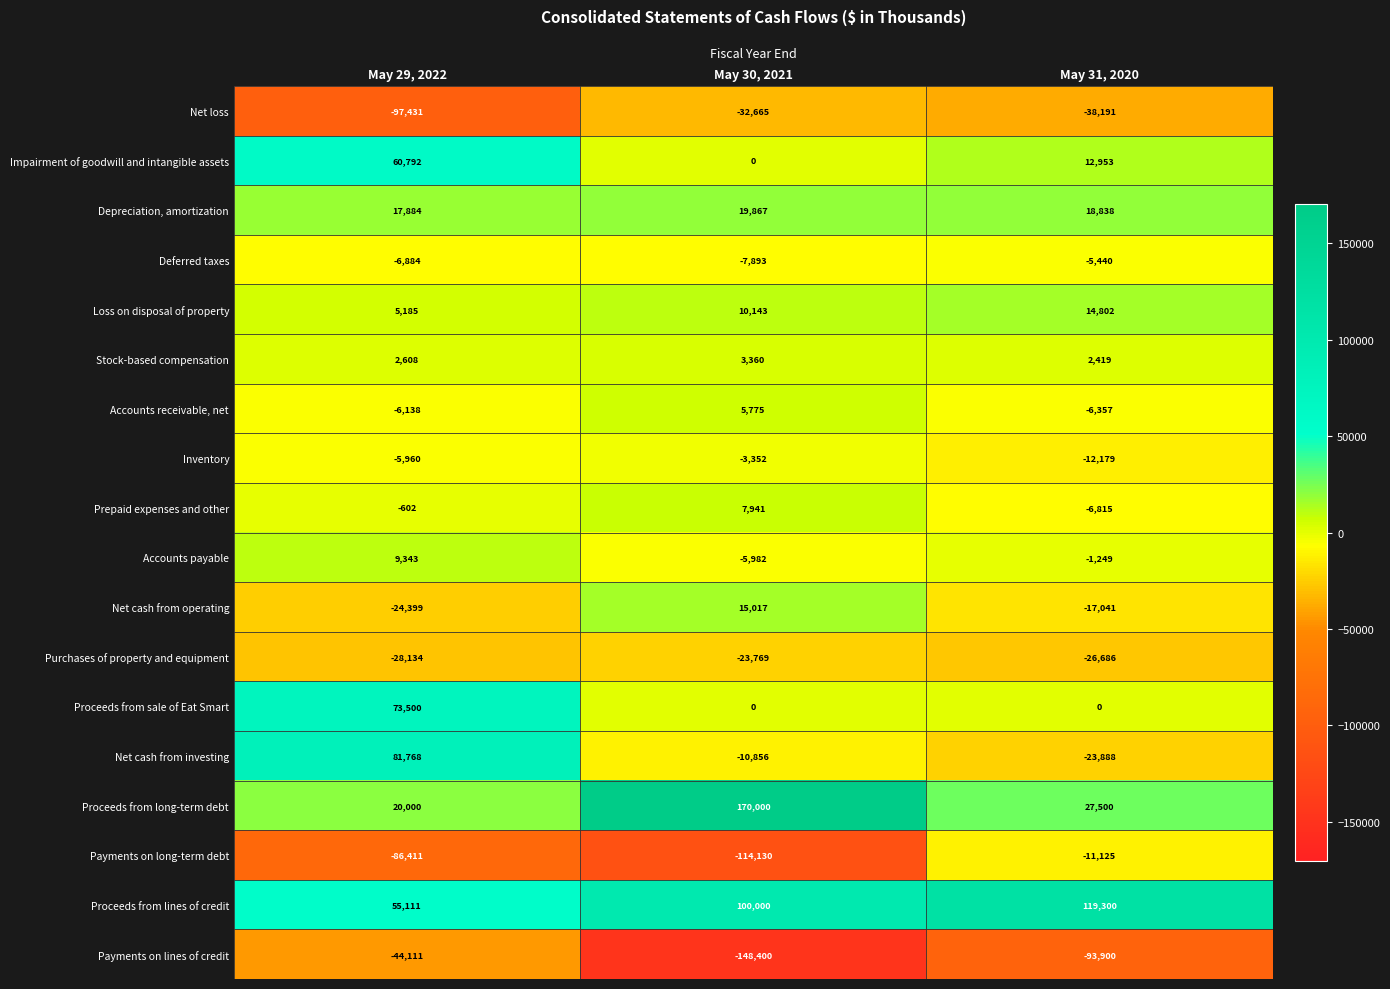

How many series are shown in this chart?

18